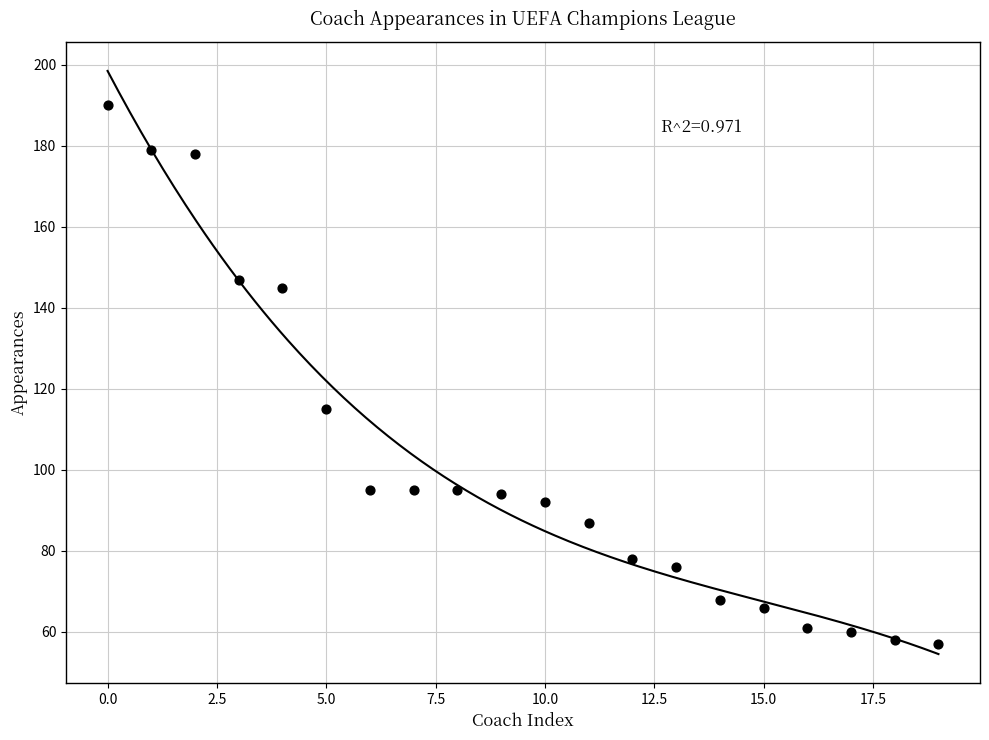

What is the range of Y values (max minus min)?

133